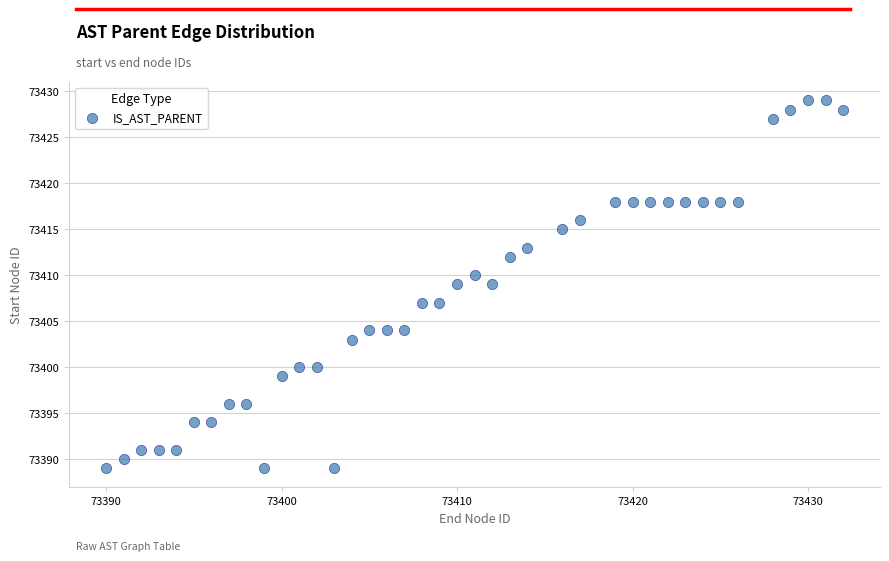

What is the range of Y values (max minus min)?

40